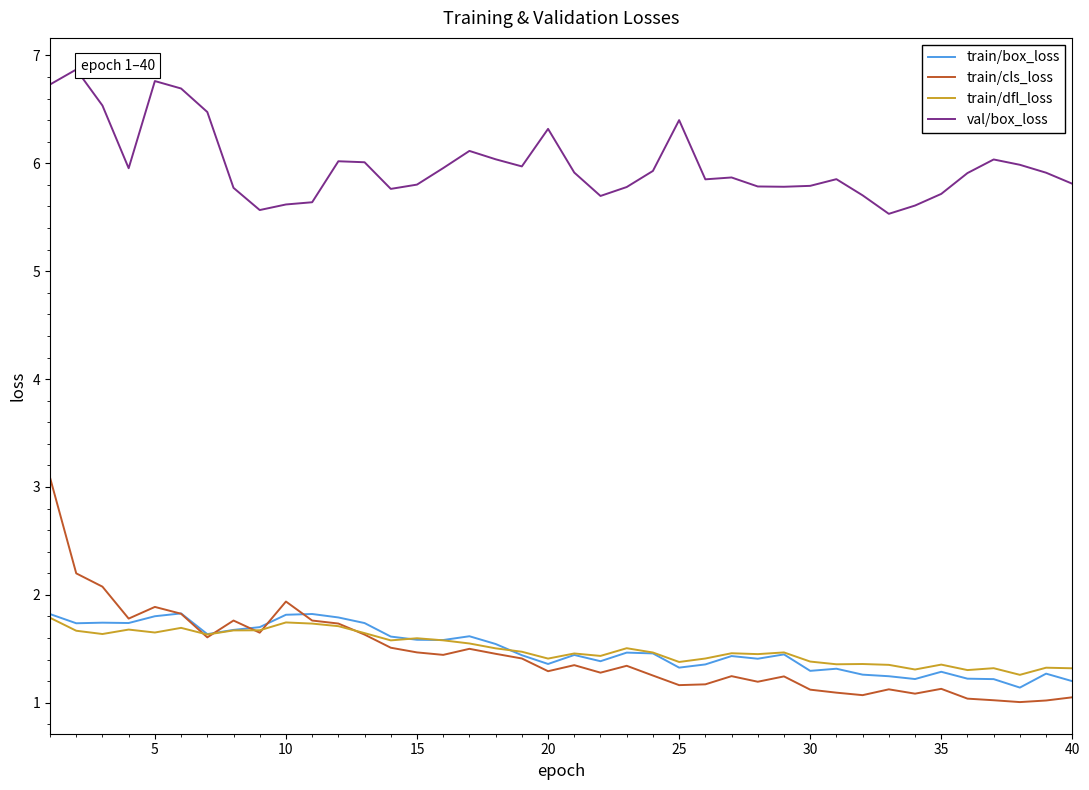

True or false: train/dfl_loss and val/box_loss cross at least once.

False